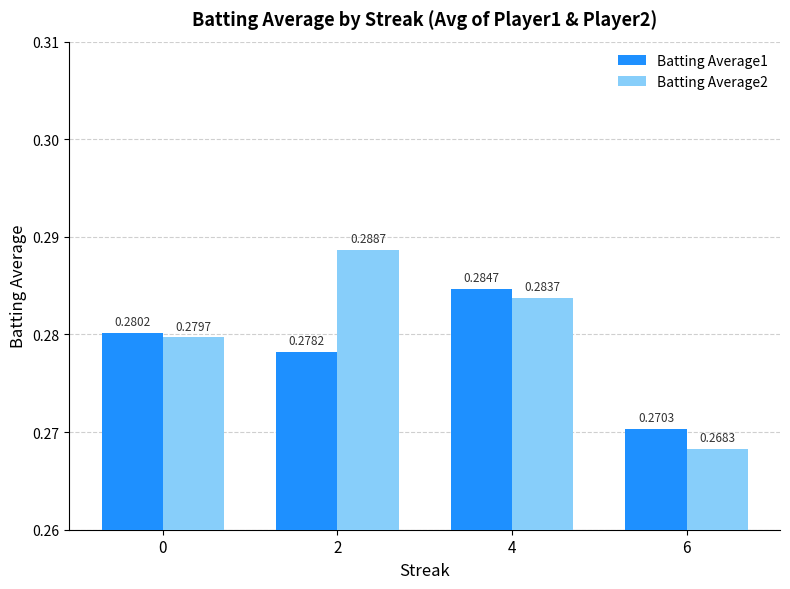

Which series has the widest spread of values?

Batting Average2